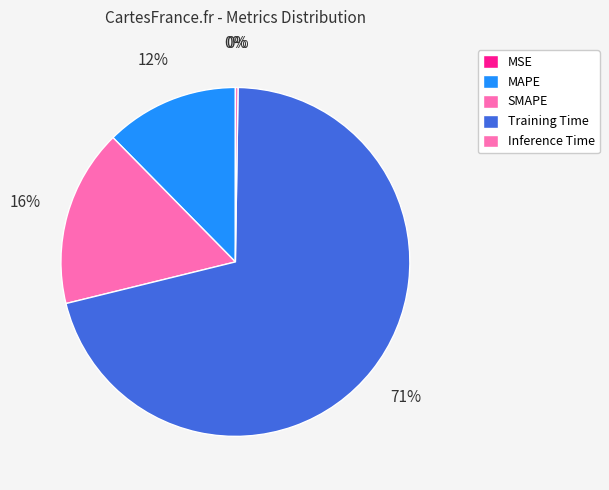

Does MSE represent more than half of the total?

No